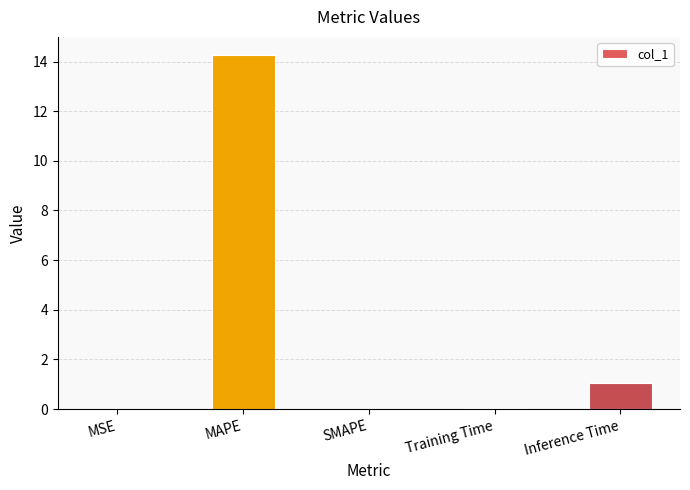

What is the greatest value displayed?

14.3